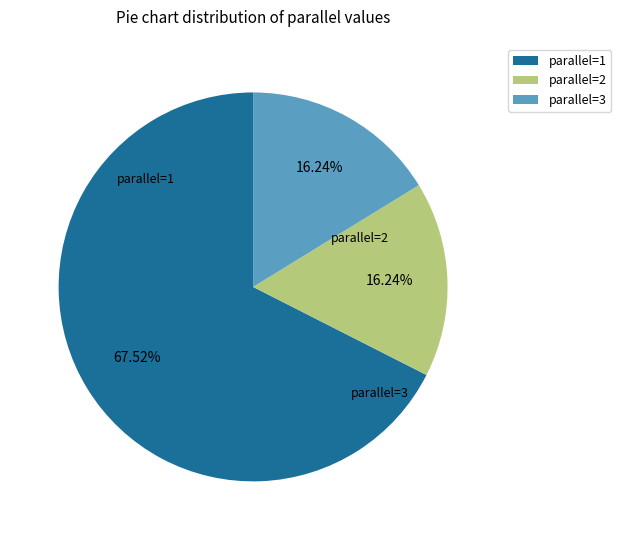

What is the majority slice?

parallel=1